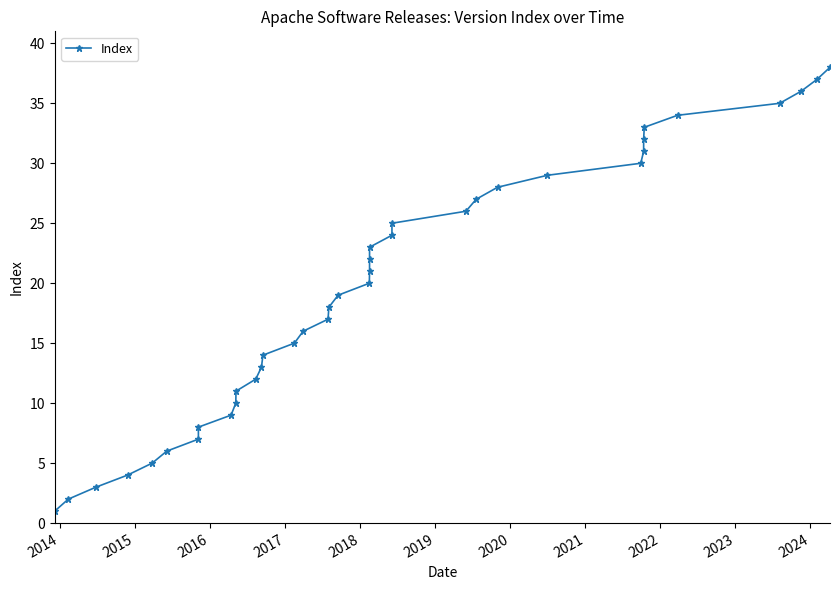

Which has a higher value, 2019 or 2015?

2019